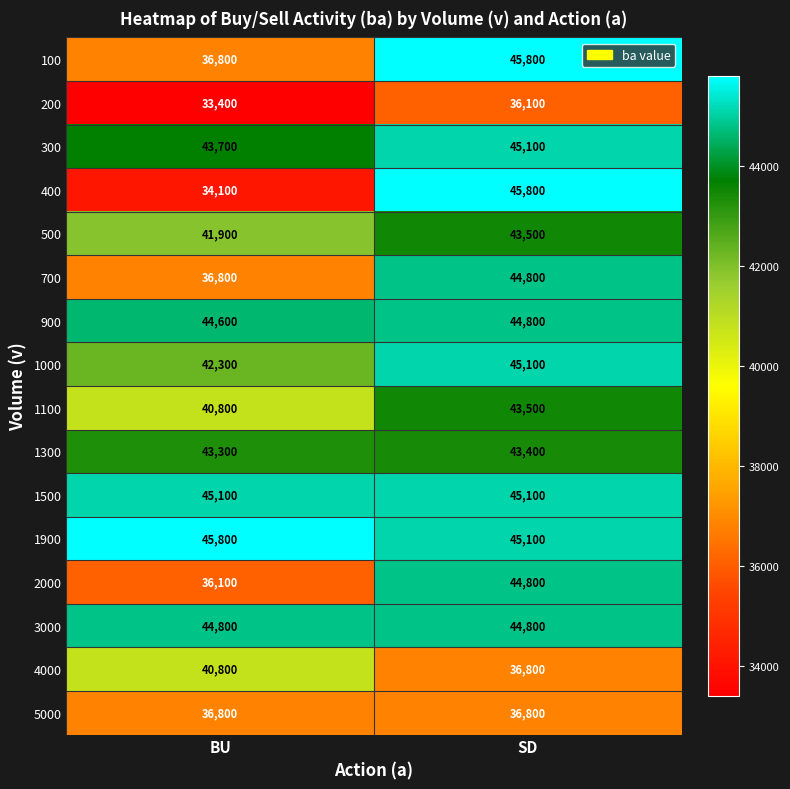

What is the sum of all 1300 values?

86700